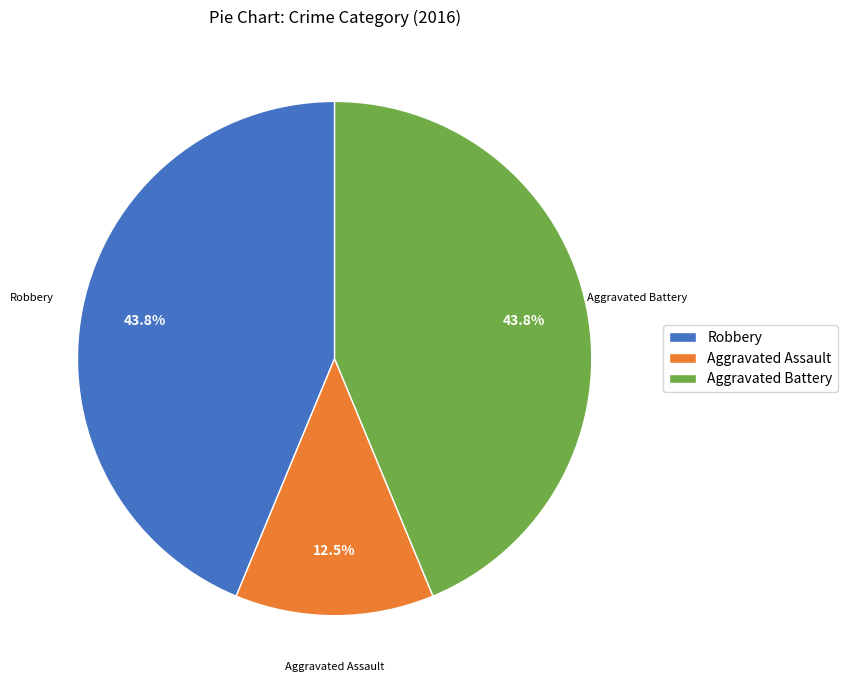

How many segments does this pie chart have?

3